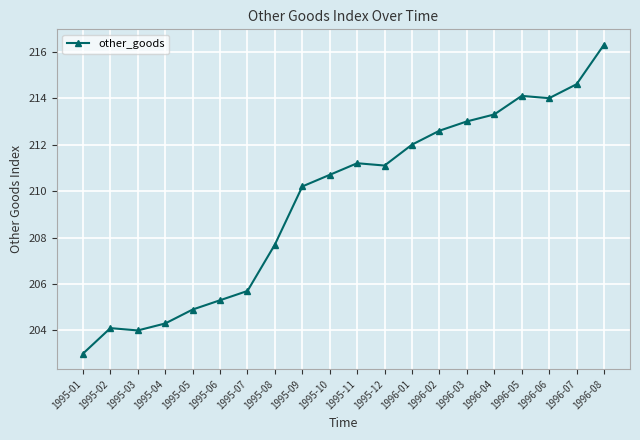

True or false: the data has more than 0 interior local peaks.

True